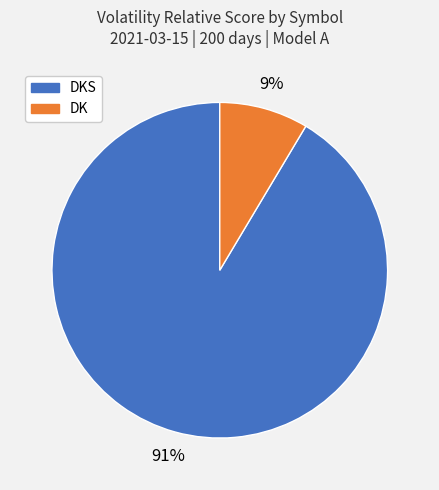

True or false: DKS accounts for 91% of the total.

True